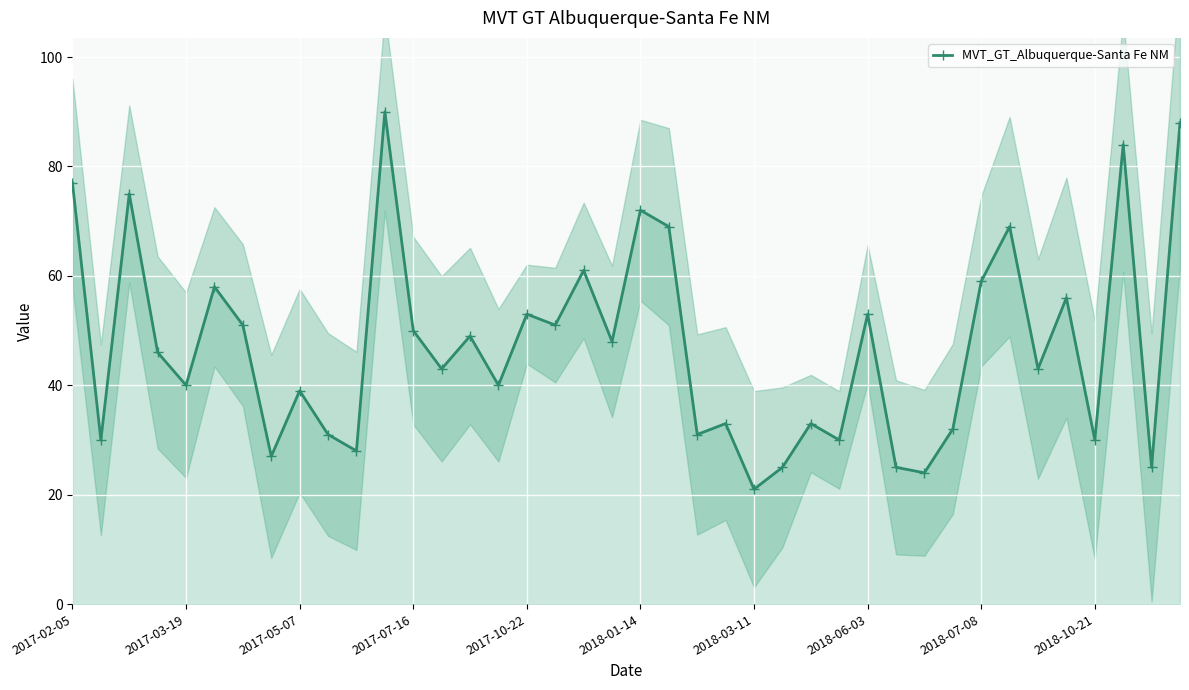

Reading right to left, what are all the values shown in this chart?

88	25	84	30	56	43	69	59	32	24	25	53	30	33	25	21	33	31	69	72	48	61	51	53	40	49	43	50	90	28	31	39	27	51	58	40	46	75	30	77